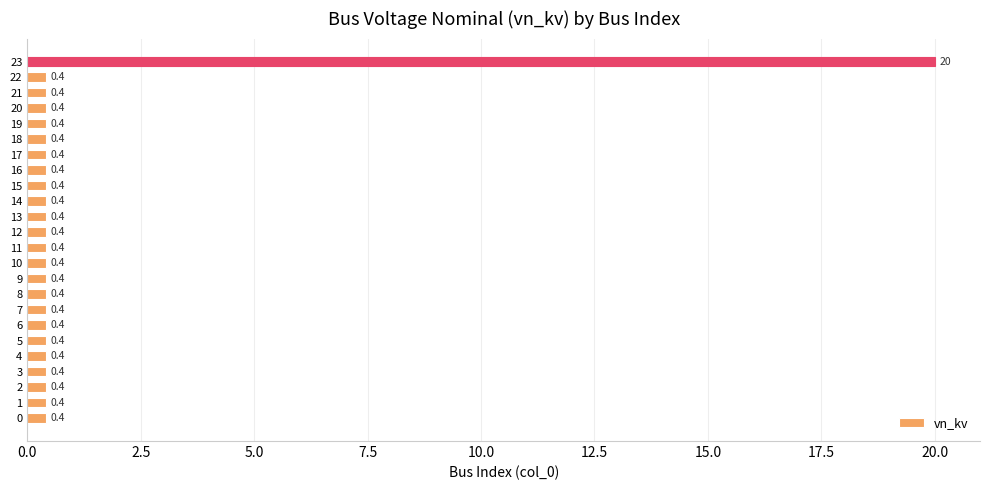

How many bars are there in total?

24